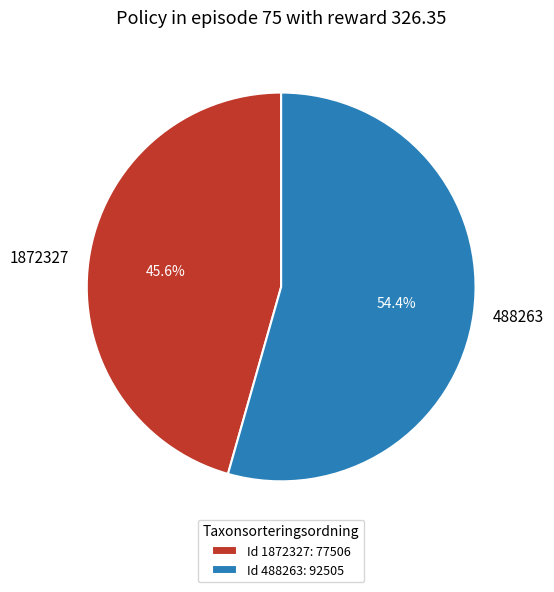

Approximately how many times larger is the value at 488263 compared to 1872327?

1.2